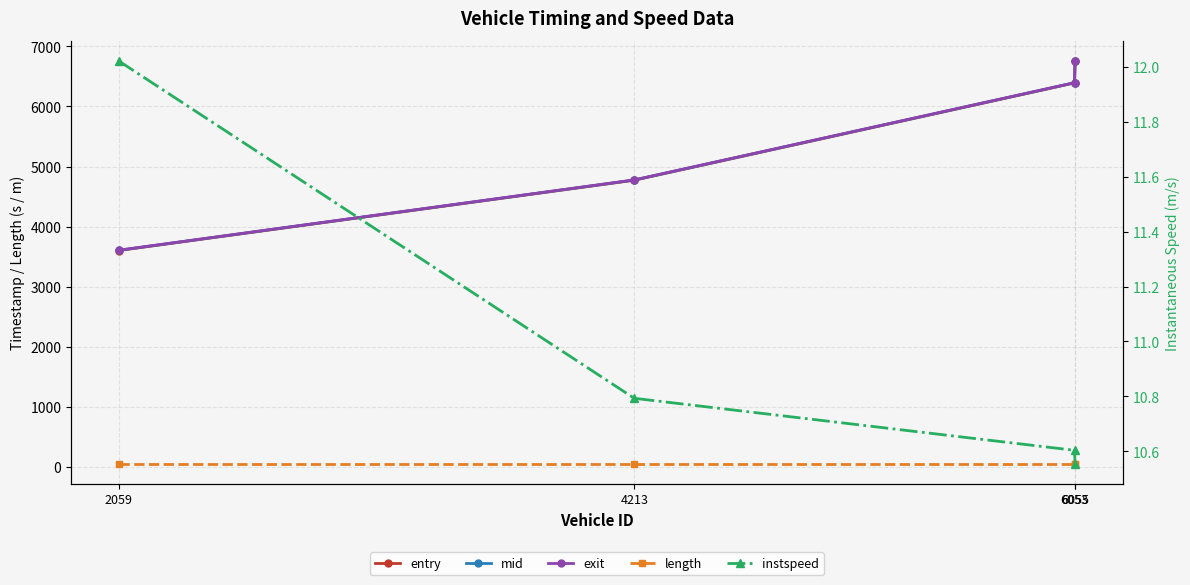

Reading right to left, extract all data points from this chart.

entry: 6055=6751.6	6053=6391.6	4213=4771.6	2059=3601.6
mid: 6055=6755.2	6053=6395.1	4213=4775.3	2059=3605.0
exit: 6055=6757.2	6053=6397.3	4213=4777.3	2059=3606.9
length: 6055=52.3	6053=52.3	4213=52.3	2059=52.3
instspeed: 6055=10.6	6053=10.6	4213=10.8	2059=12.0